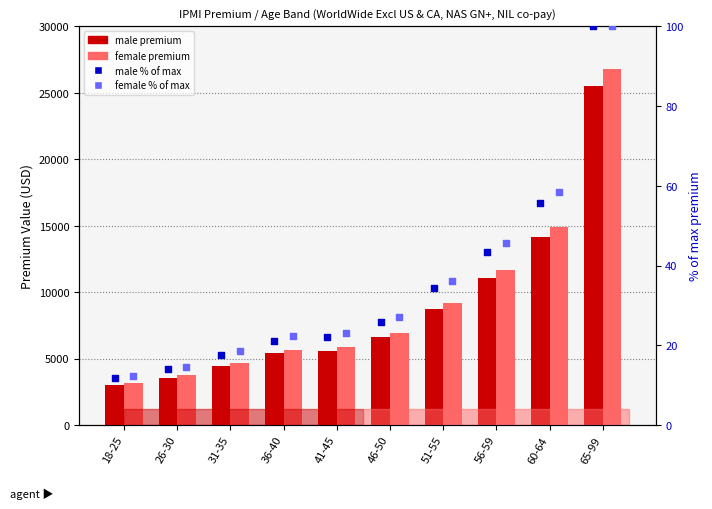

Is the value of female % of max at 31-35 greater than the value of male % of max at 60-64?

No